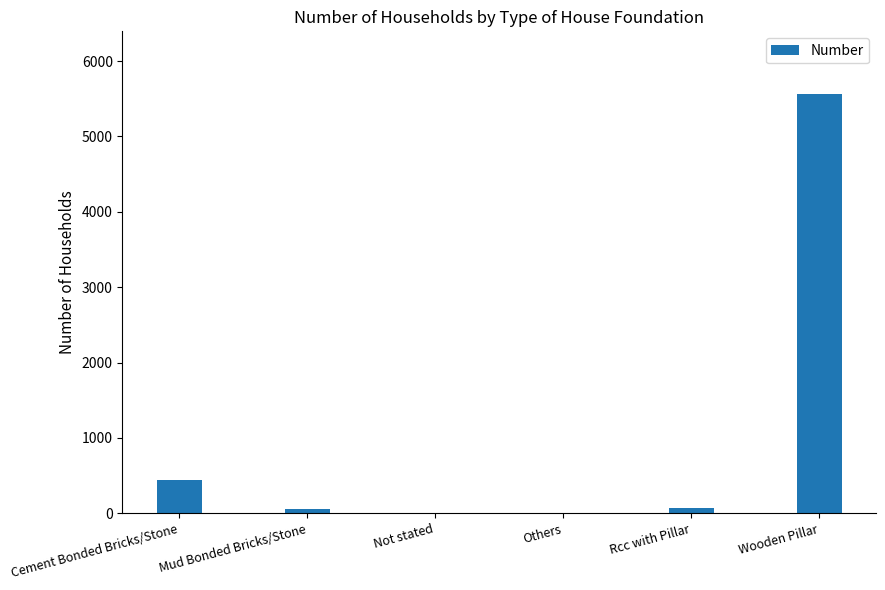

Are the bars horizontal?

No